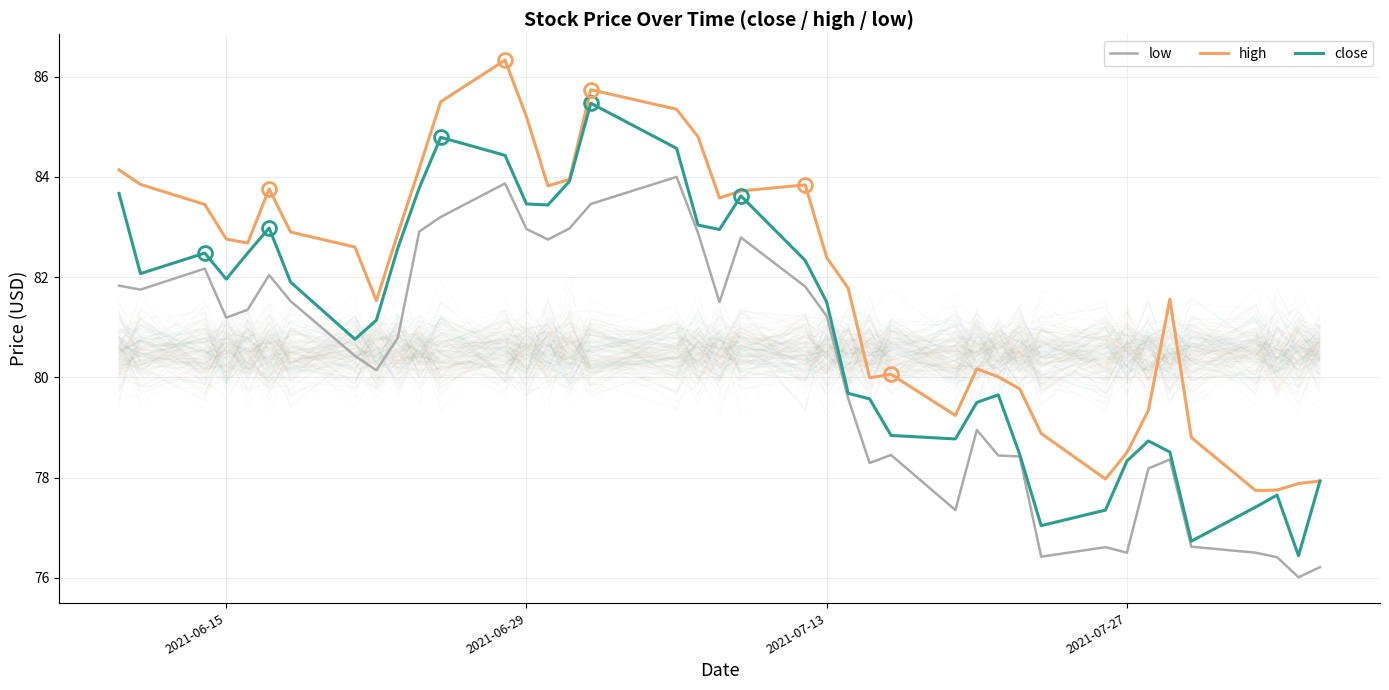

True or false: close has a value of 118.9 at 18.

False